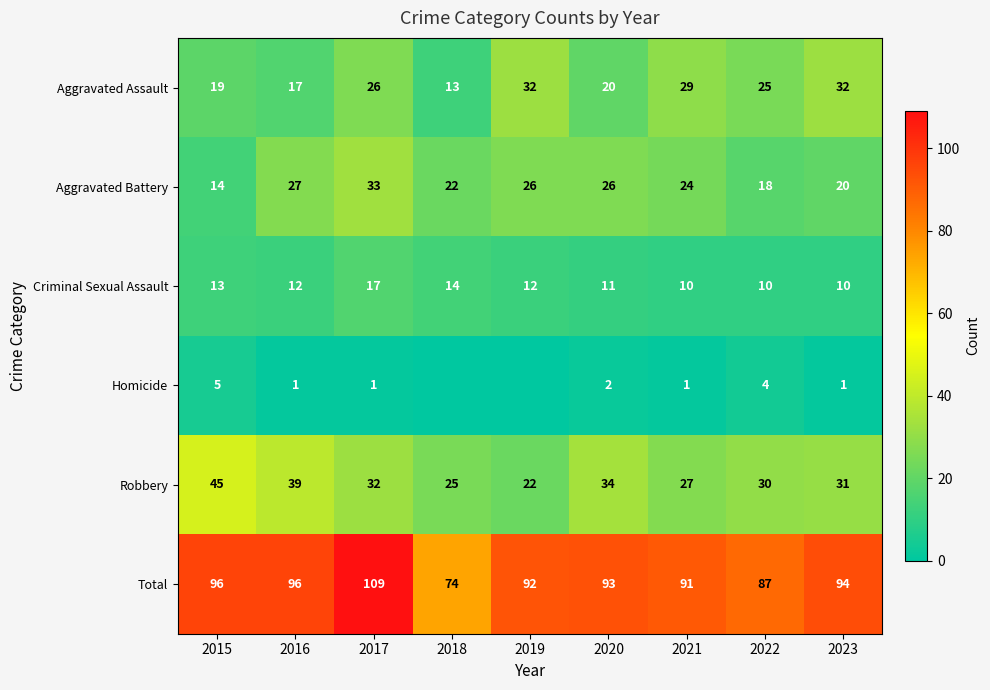

Which has a higher value, 2016 or 2022?

2022